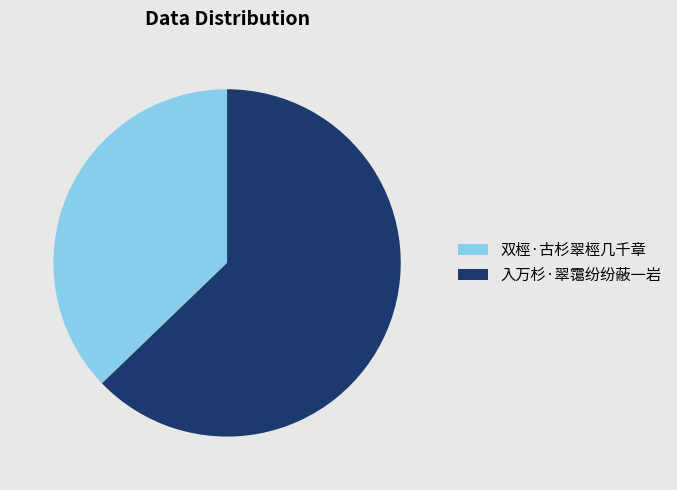

Which has a higher value, 双桱·古杉翠桱几千章 or 入万杉·翠霭纷纷蔽一岩?

入万杉·翠霭纷纷蔽一岩